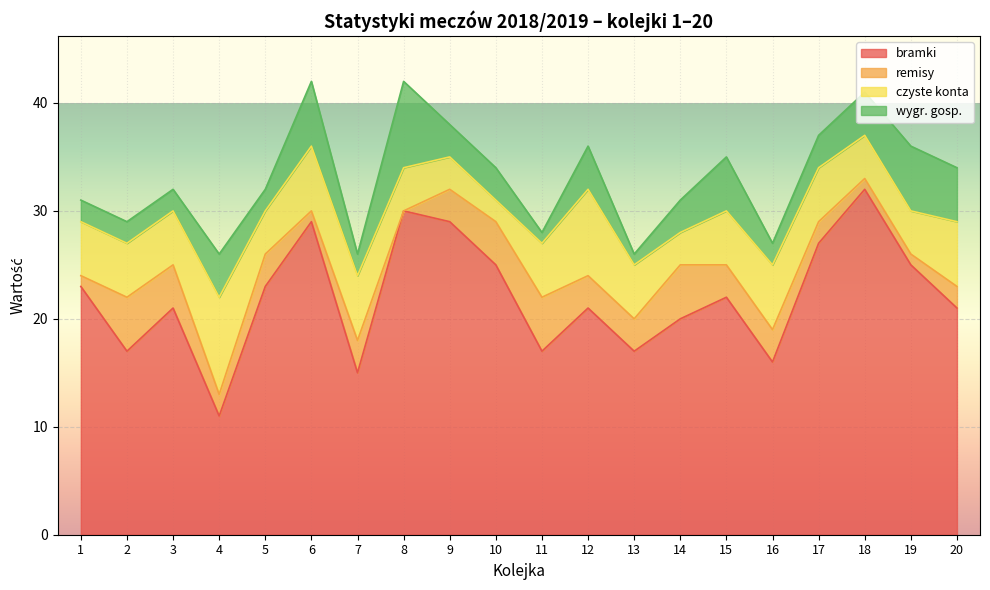

How many interior local peaks does the bramki series have?

6